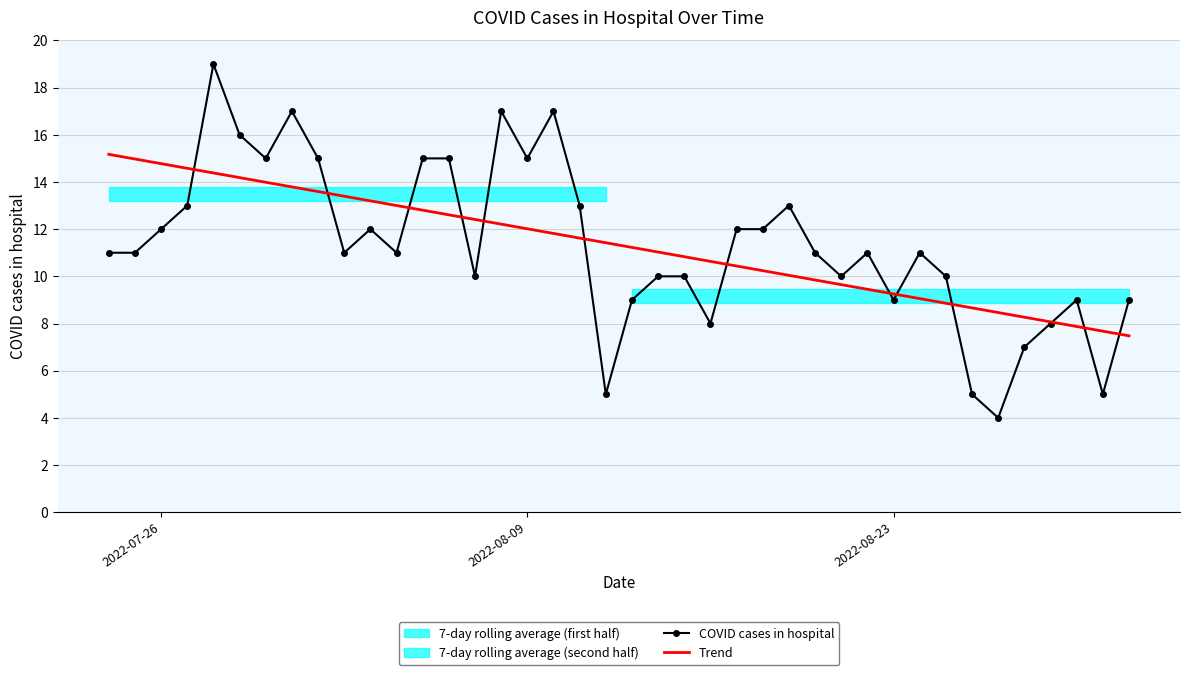

What is the minimum value for Trend?

7.5